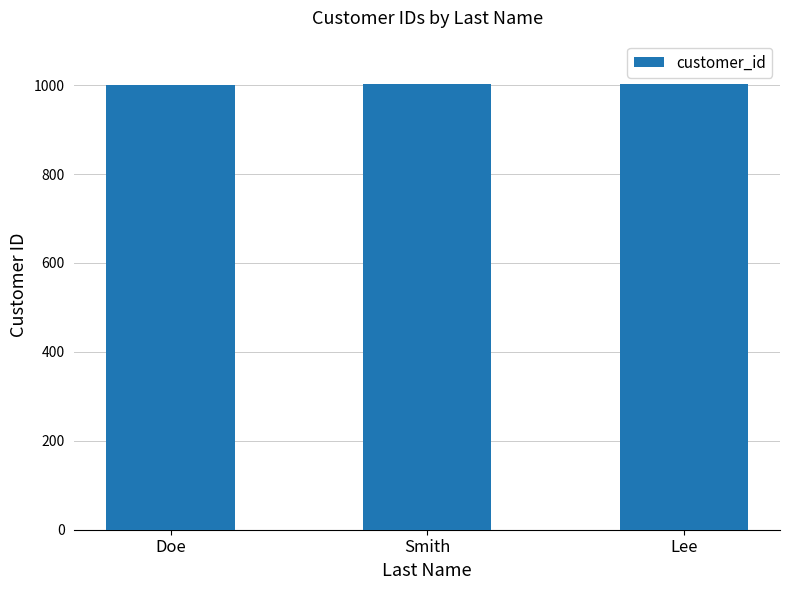

What is the label of the 2nd bar from the right?

Smith